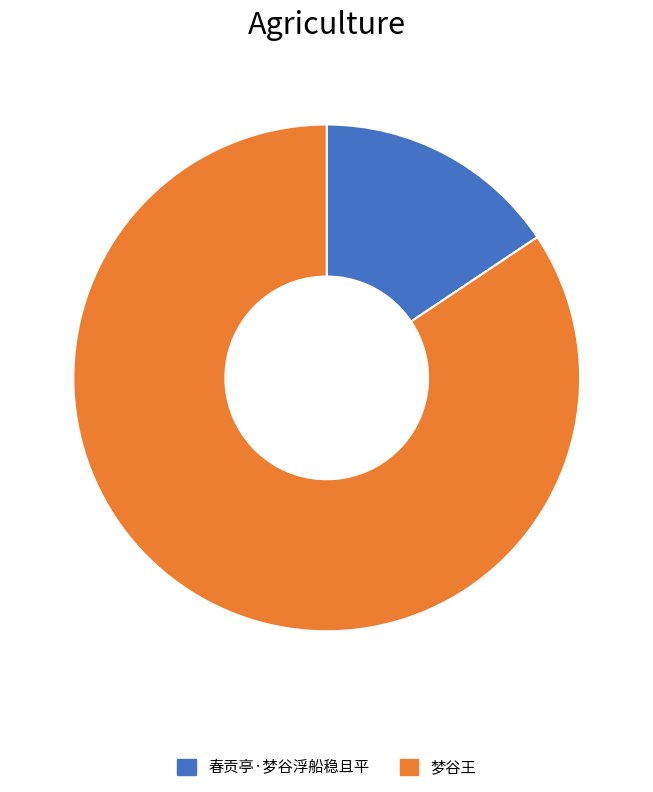

The 春贡亭·梦谷浮船稳且平 slice represents 6% of the pie. True or false?

False